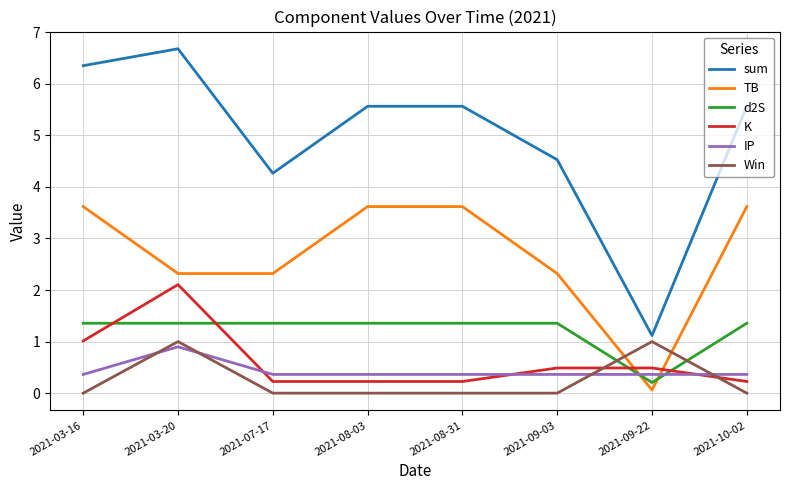

How many interior local valleys does the sum series have?

2